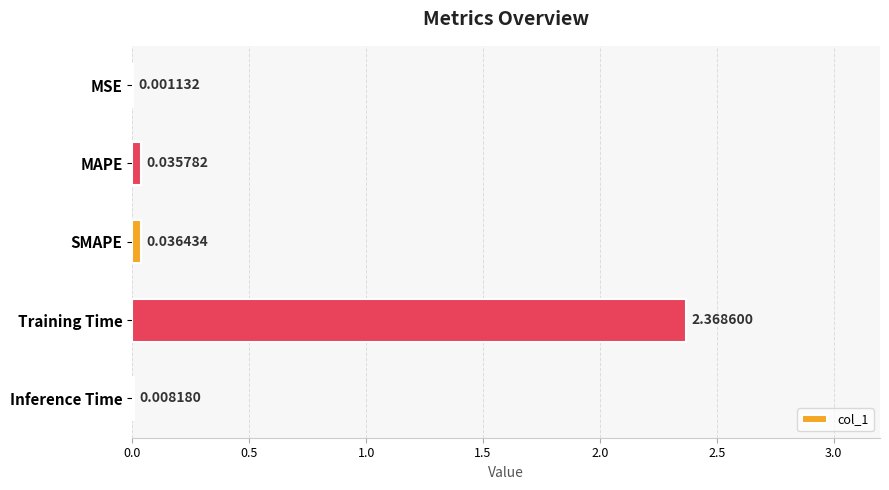

What is the sum of all values?

2.5